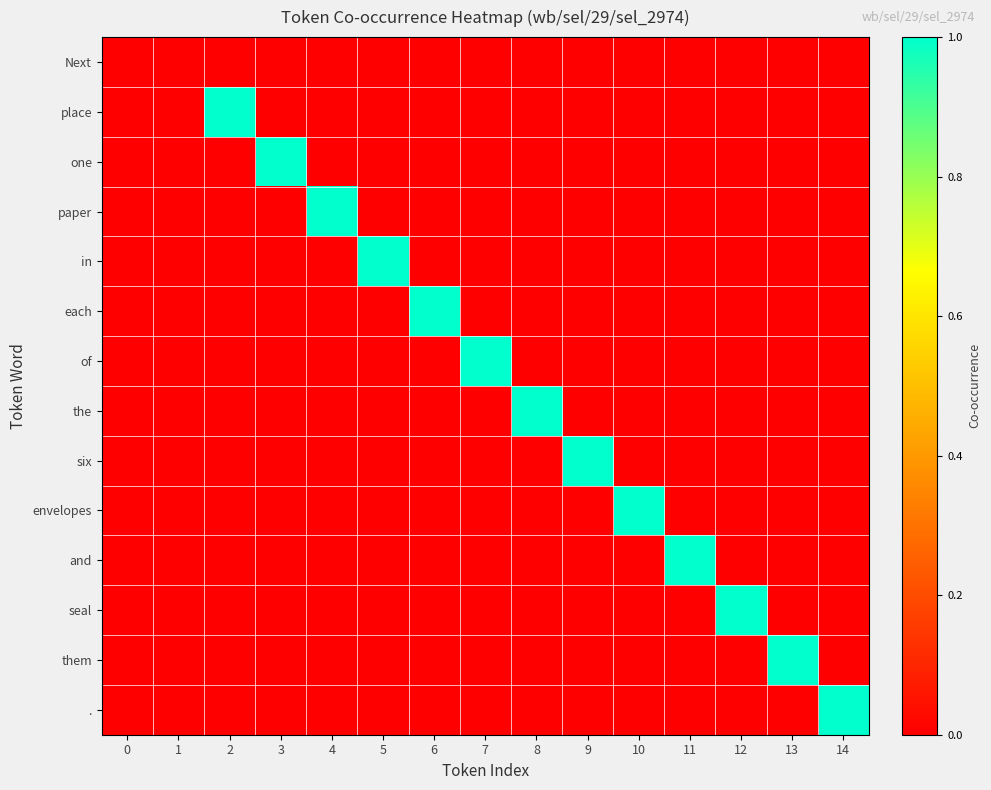

Reading left to right, extract all data points from this chart.

Next: 0=0	1=0	2=0	3=0	4=0	5=0	6=0	7=0	8=0	9=0	10=0	11=0	12=0	13=0	14=0
place: 0=0	1=0	2=1	3=0	4=0	5=0	6=0	7=0	8=0	9=0	10=0	11=0	12=0	13=0	14=0
one: 0=0	1=0	2=0	3=1	4=0	5=0	6=0	7=0	8=0	9=0	10=0	11=0	12=0	13=0	14=0
paper: 0=0	1=0	2=0	3=0	4=1	5=0	6=0	7=0	8=0	9=0	10=0	11=0	12=0	13=0	14=0
in: 0=0	1=0	2=0	3=0	4=0	5=1	6=0	7=0	8=0	9=0	10=0	11=0	12=0	13=0	14=0
each: 0=0	1=0	2=0	3=0	4=0	5=0	6=1	7=0	8=0	9=0	10=0	11=0	12=0	13=0	14=0
of: 0=0	1=0	2=0	3=0	4=0	5=0	6=0	7=1	8=0	9=0	10=0	11=0	12=0	13=0	14=0
the: 0=0	1=0	2=0	3=0	4=0	5=0	6=0	7=0	8=1	9=0	10=0	11=0	12=0	13=0	14=0
six: 0=0	1=0	2=0	3=0	4=0	5=0	6=0	7=0	8=0	9=1	10=0	11=0	12=0	13=0	14=0
envelopes: 0=0	1=0	2=0	3=0	4=0	5=0	6=0	7=0	8=0	9=0	10=1	11=0	12=0	13=0	14=0
and: 0=0	1=0	2=0	3=0	4=0	5=0	6=0	7=0	8=0	9=0	10=0	11=1	12=0	13=0	14=0
seal: 0=0	1=0	2=0	3=0	4=0	5=0	6=0	7=0	8=0	9=0	10=0	11=0	12=1	13=0	14=0
them: 0=0	1=0	2=0	3=0	4=0	5=0	6=0	7=0	8=0	9=0	10=0	11=0	12=0	13=1	14=0
.: 0=0	1=0	2=0	3=0	4=0	5=0	6=0	7=0	8=0	9=0	10=0	11=0	12=0	13=0	14=1